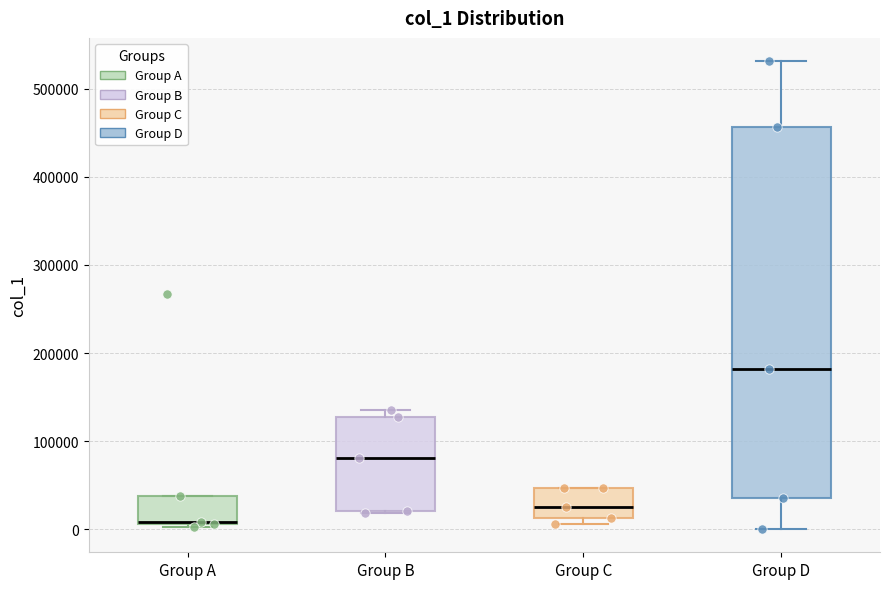

Which box has the highest median line?

Group D